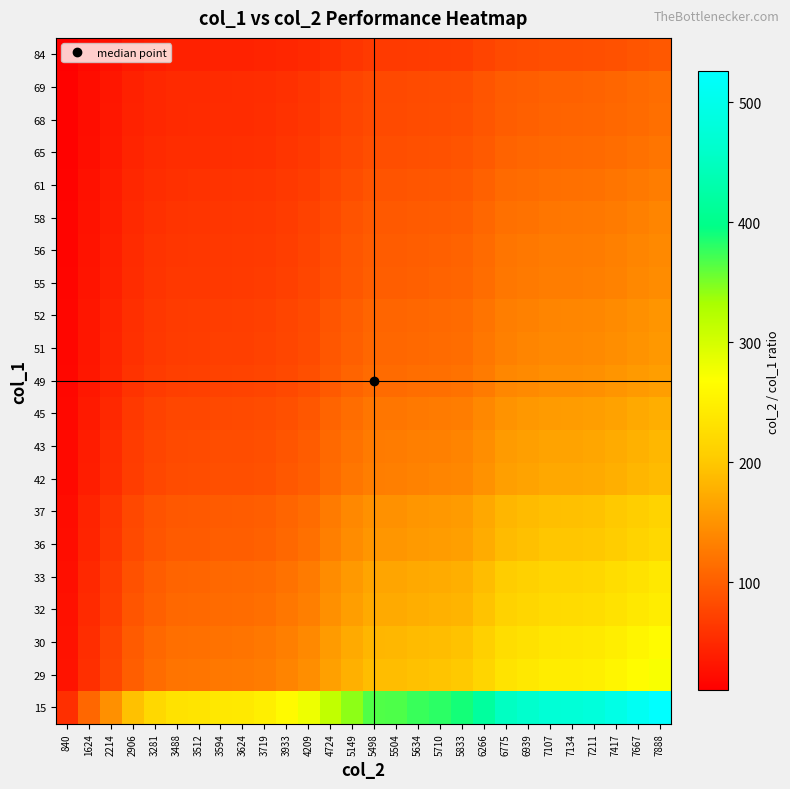

At 7417, list the series in order from smallest to largest.

84, 69, 68, 65, 61, 58, 56, 55, 52, 51, 49, 45, 43, 42, 37, 36, 33, 32, 30, 29, 15